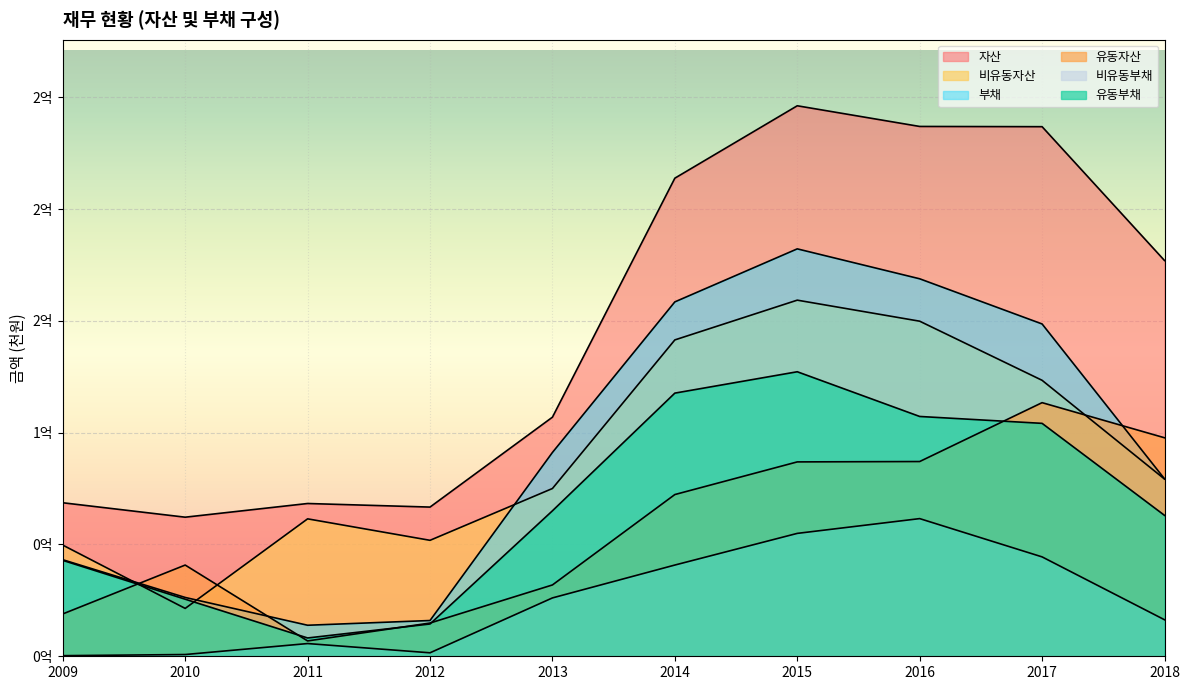

At which category is the sum across all series the highest?

2015